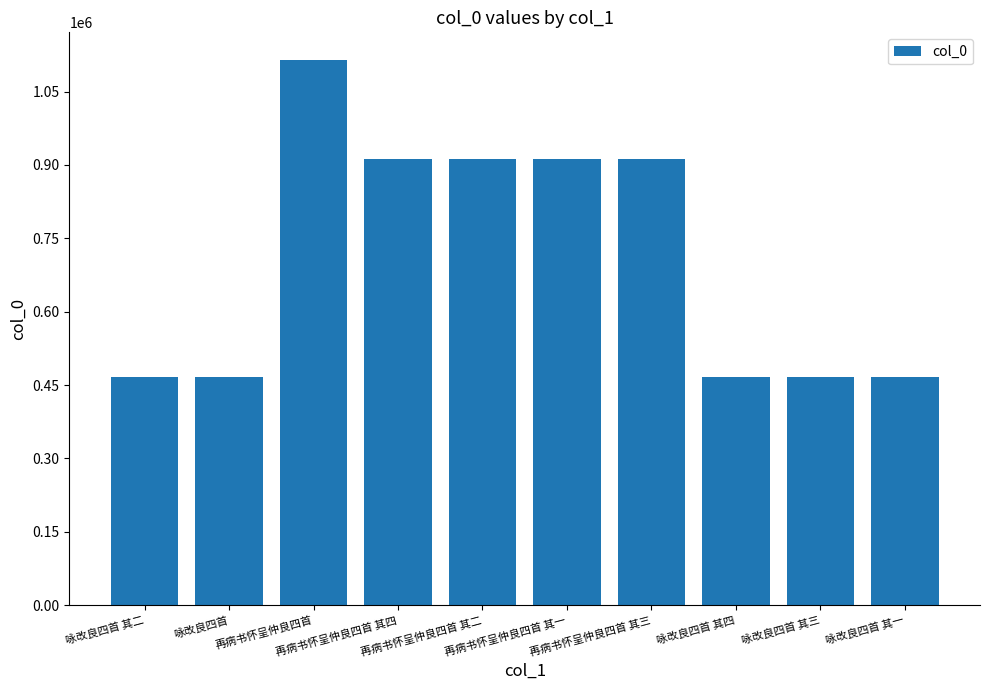

What is the label of the 3rd bar from the left?

再病书怀呈仲良四首